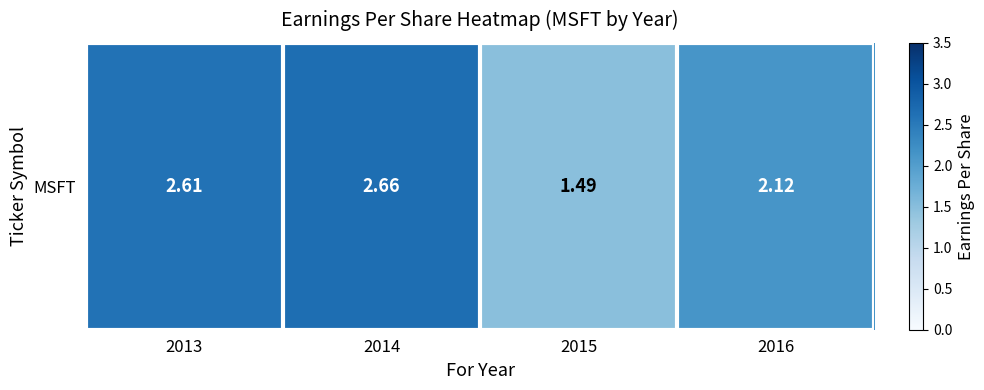

How many values are below 2?

1